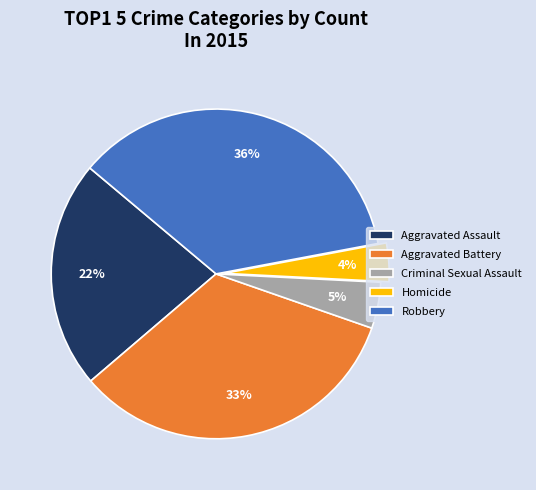

Do Robbery and Homicide together represent more than half of the pie?

No